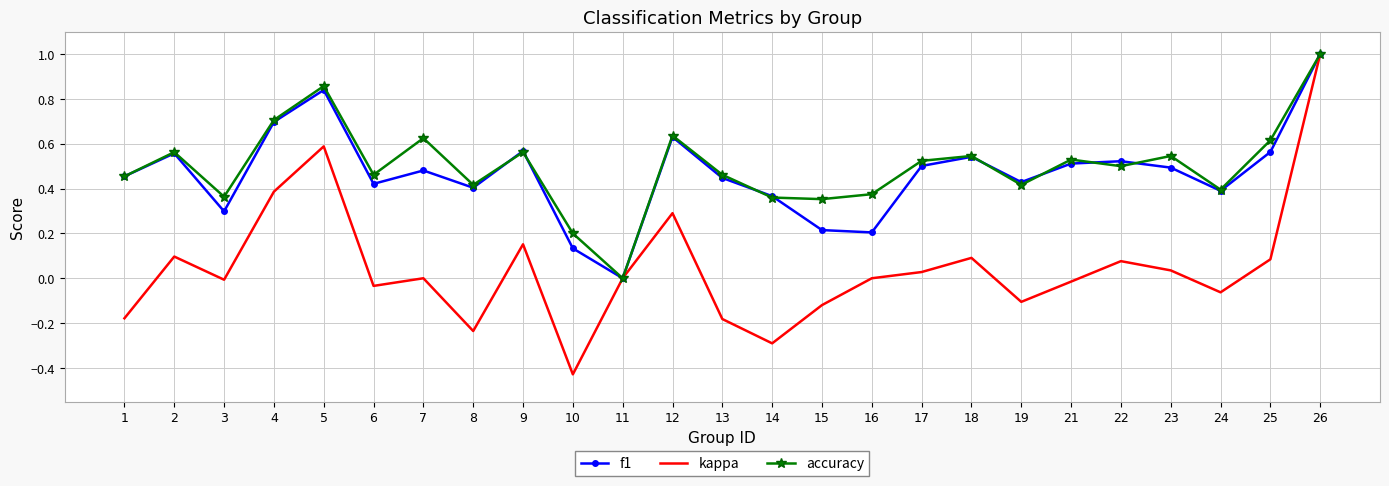

What is the highest value of the kappa series?

1.0